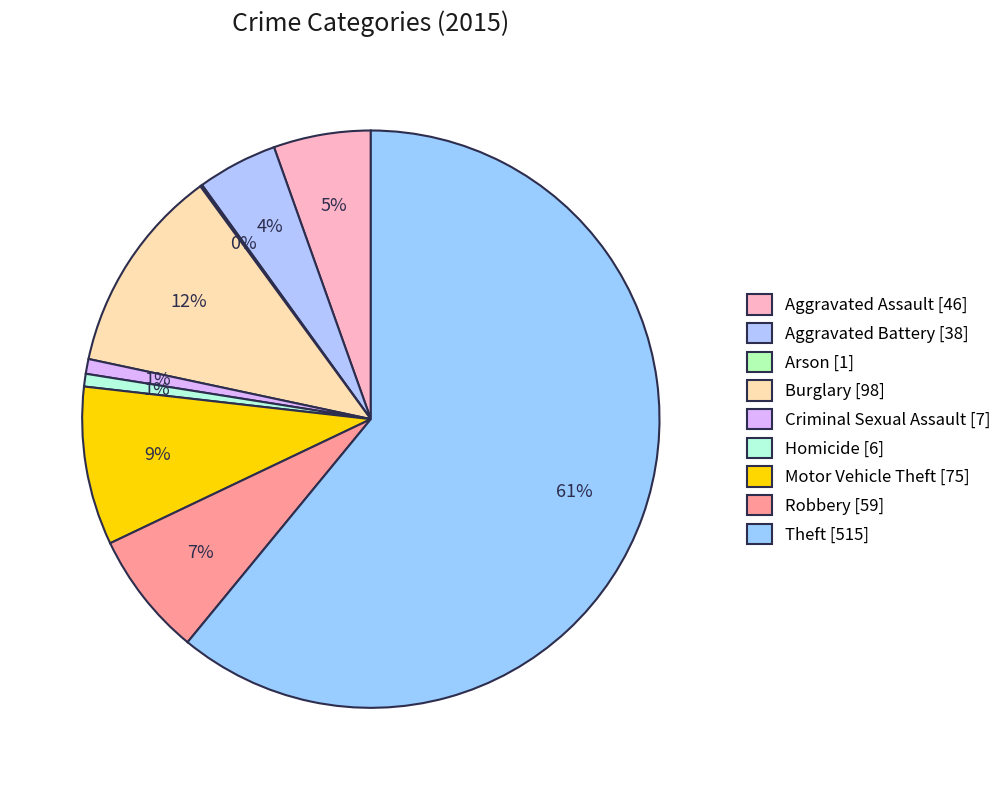

The Criminal Sexual Assault slice represents 11% of the pie. True or false?

False